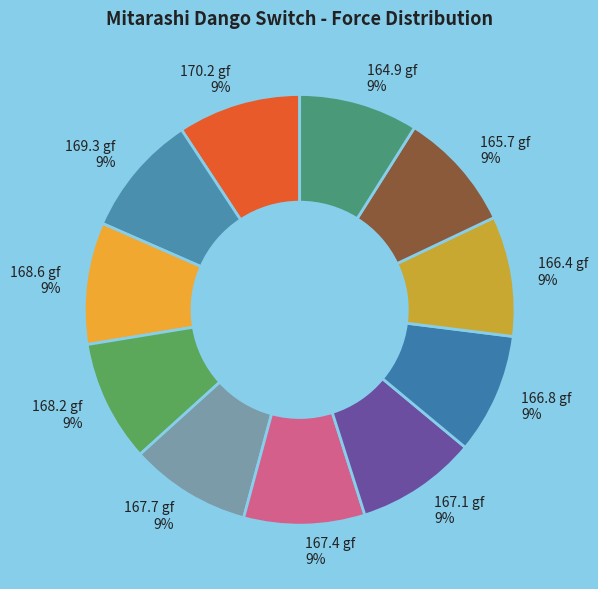

Count the number of slices in the pie.

11